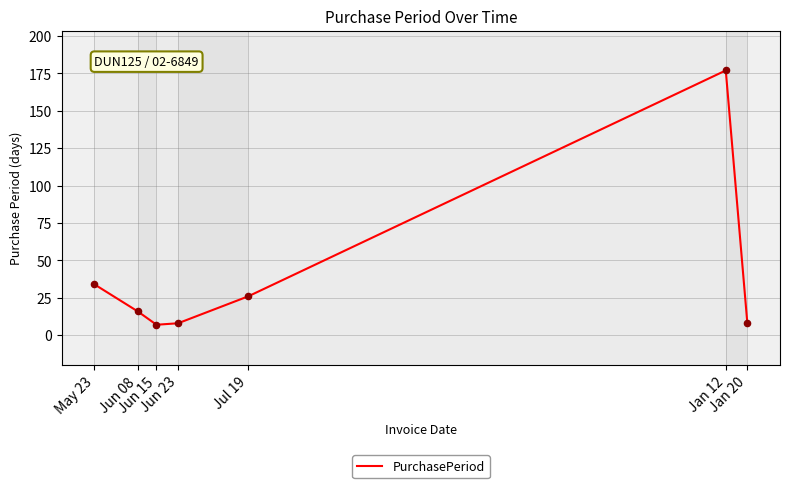

What is the change in value from Jan 12 to Jan 20?

-169